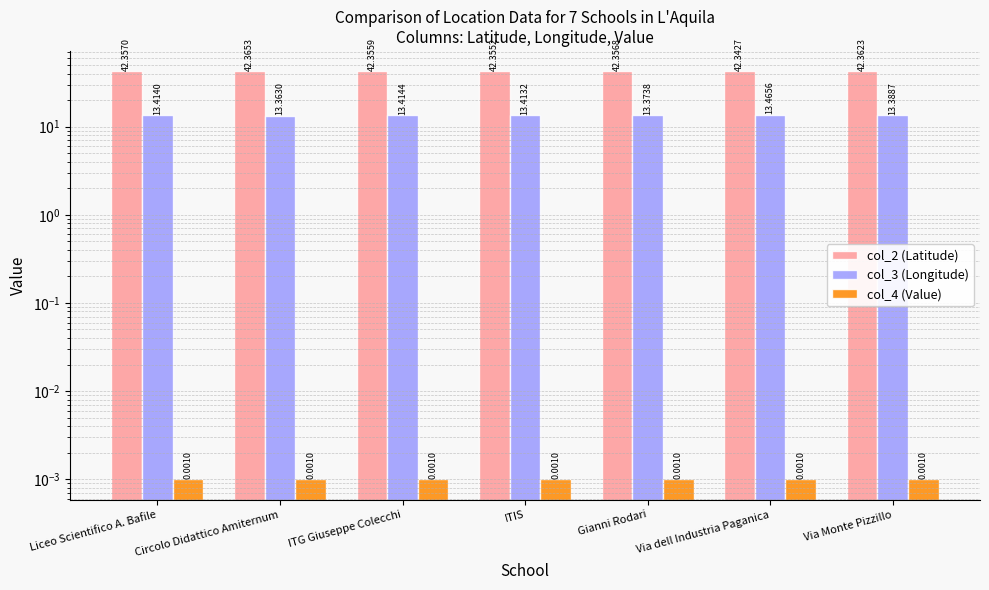

Reading right to left, extract all data points from this chart.

col_2 (Latitude): Via Monte Pizzillo=42.4	Via dell Industria Paganica=42.3	Gianni Rodari=42.4	ITIS=42.4	ITG Giuseppe Colecchi=42.4	Circolo Didattico Amiternum=42.4	Liceo Scientifico A. Bafile=42.4
col_3 (Longitude): Via Monte Pizzillo=13.4	Via dell Industria Paganica=13.5	Gianni Rodari=13.4	ITIS=13.4	ITG Giuseppe Colecchi=13.4	Circolo Didattico Amiternum=13.4	Liceo Scientifico A. Bafile=13.4
col_4 (Value): Via Monte Pizzillo=0.0	Via dell Industria Paganica=0.0	Gianni Rodari=0.0	ITIS=0.0	ITG Giuseppe Colecchi=0.0	Circolo Didattico Amiternum=0.0	Liceo Scientifico A. Bafile=0.0